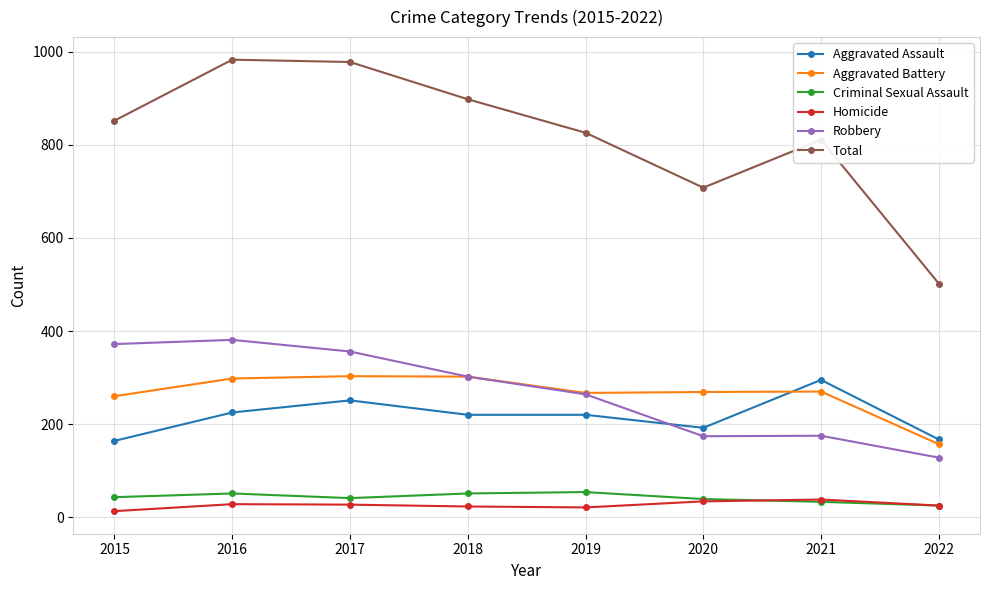

True or false: Total has more than 2 interior local peaks.

False